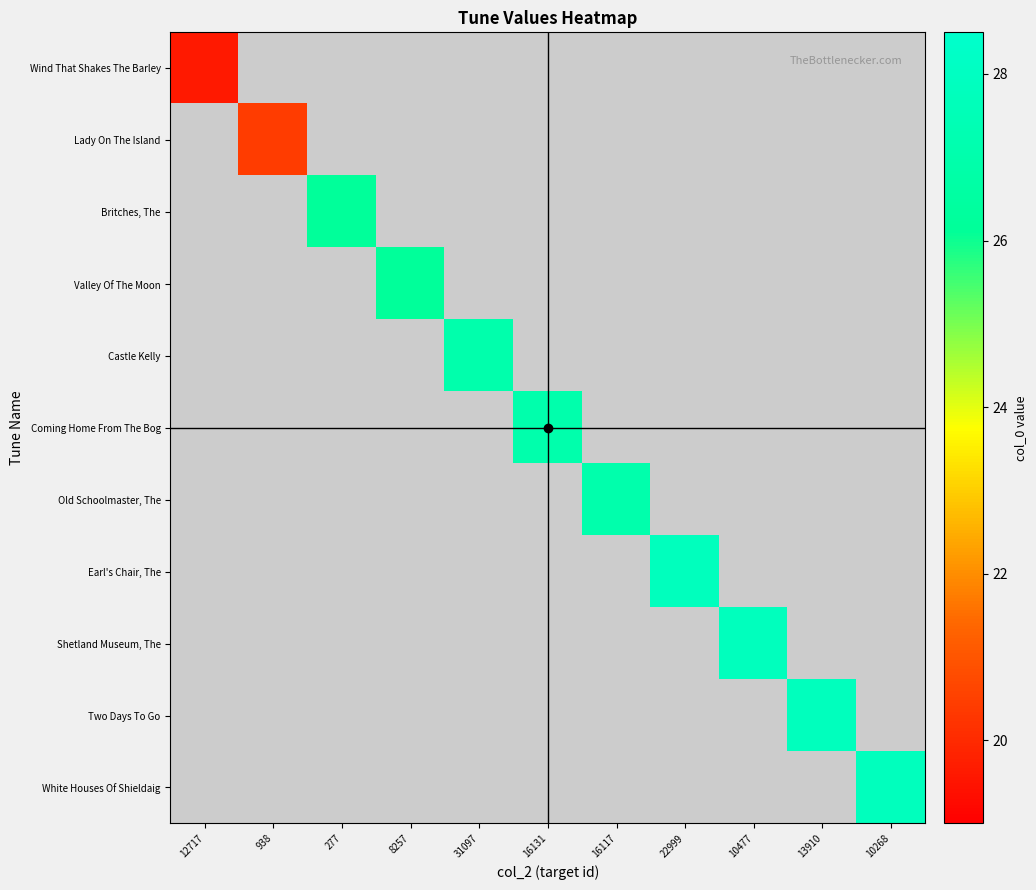

At 16131, list the series in order from largest to smallest.

Wind That Shakes The Barley, Lady On The Island, Britches, The, Valley Of The Moon, Castle Kelly, Coming Home From The Bog, Old Schoolmaster, The, Earl's Chair, The, Shetland Museum, The, Two Days To Go, White Houses Of Shieldaig